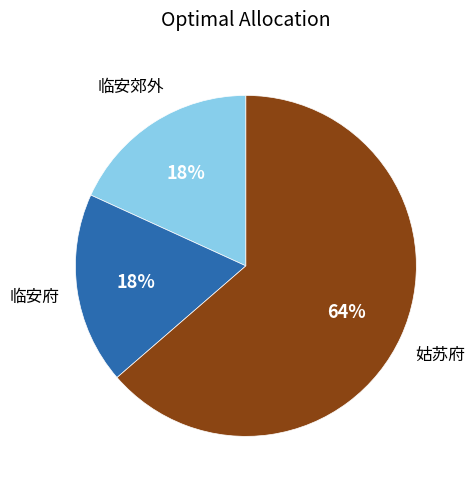

To the nearest percent, what is the average slice percentage?

33%